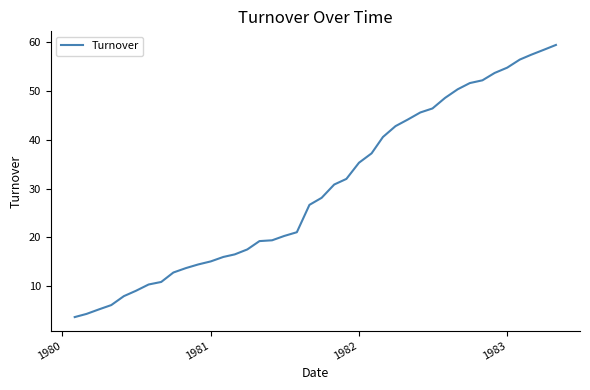

What is the maximum value shown in the chart?

59.4